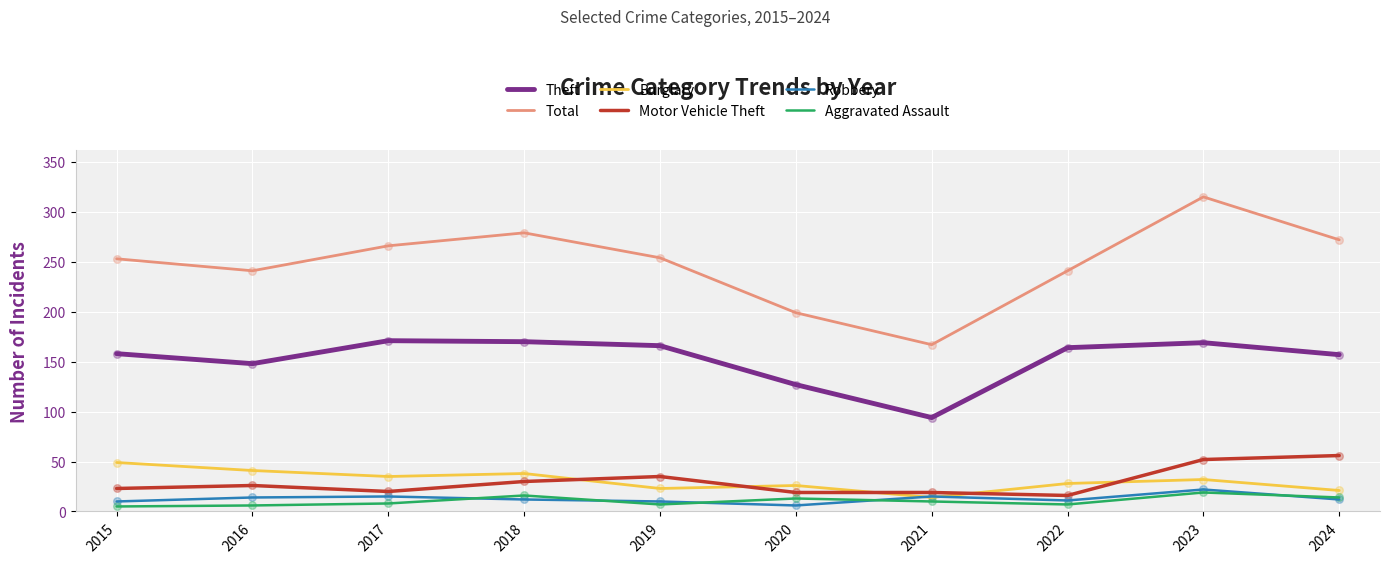

What are all the series names shown in the legend?

Theft, Total, Burglary, Motor Vehicle Theft, Robbery, Aggravated Assault